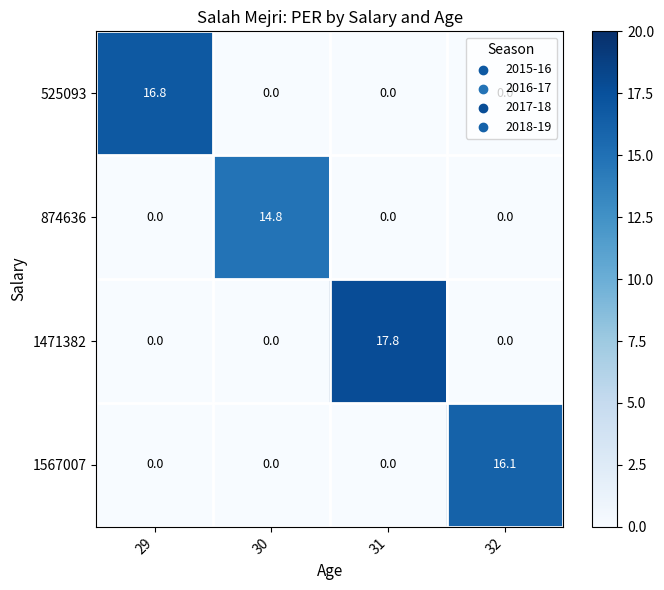

At which category does the chart reach its peak across all series?

31